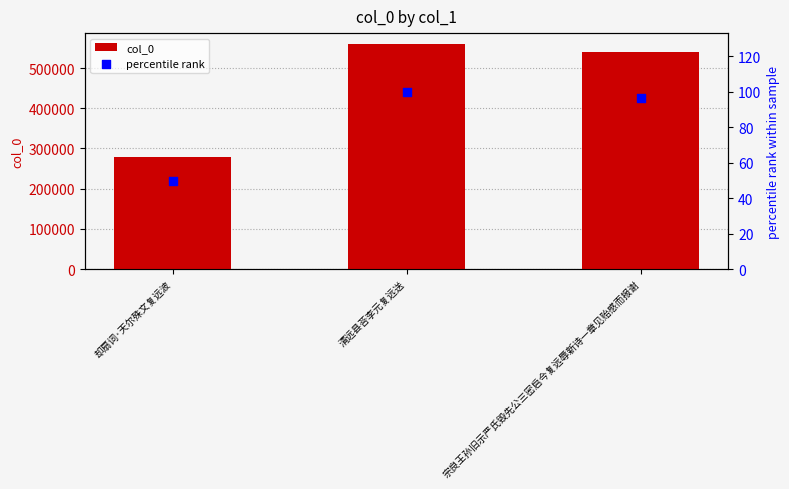

Which series contains the lowest Y value?

percentile rank